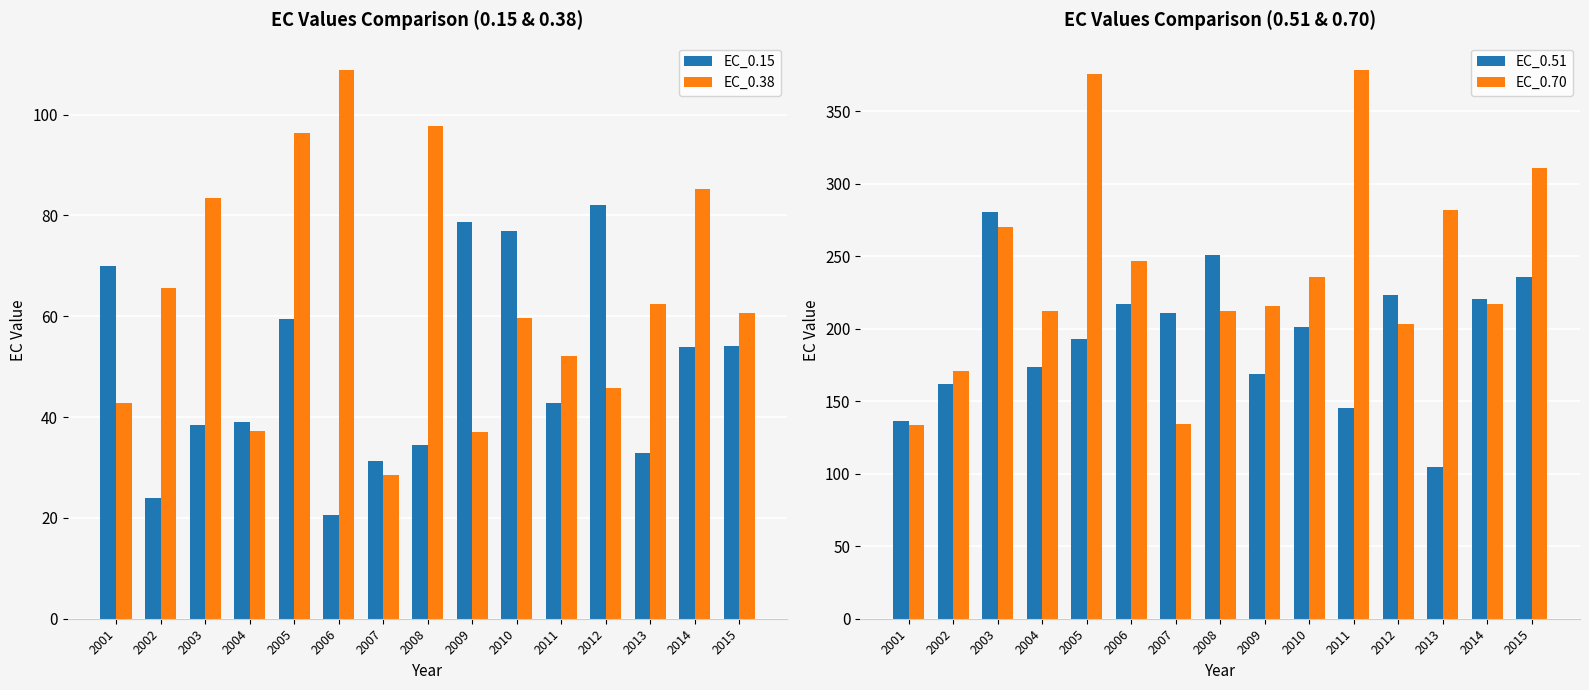

The EC_0.15 series shows 32.9 at 2013. True or false?

True